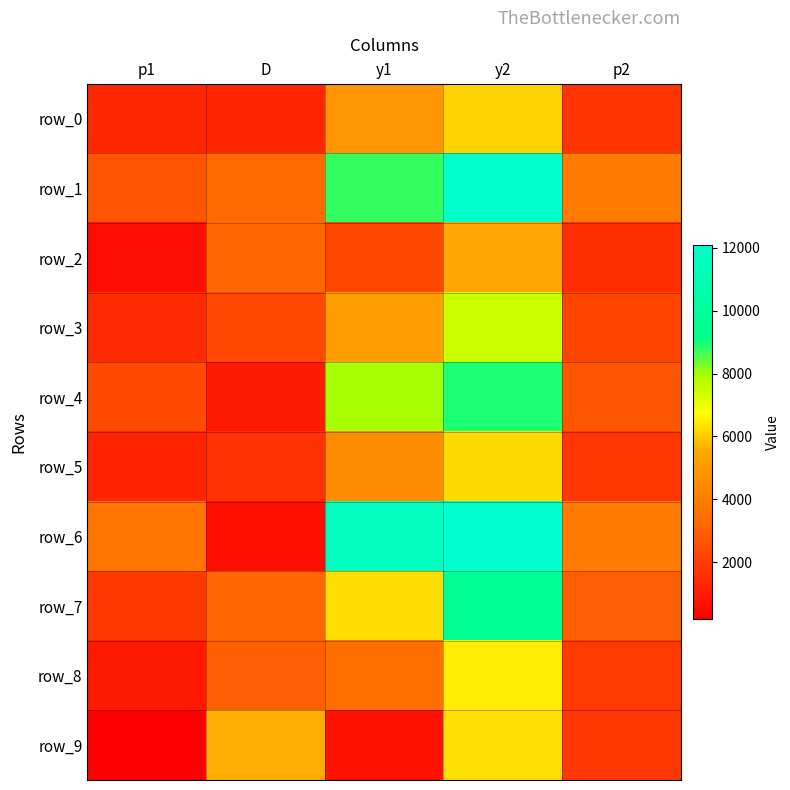

Reading left to right, what are all the values shown in this chart?

row_0: 1333.6	1319.8	4817.4	6137.2	1751.9
row_1: 2667.3	3298.4	8773.0	12071.4	3958.2
row_2: 589.4	3193.7	2248.9	5442.6	1528.5
row_3: 1433.2	2334.8	5139.3	7474.1	2202.6
row_4: 2369.4	969.7	7949.0	8918.7	2721.1
row_5: 1242.9	1716.7	4520.1	6236.8	1784.5
row_6: 3716.4	627.8	11479.5	12107.3	3973.0
row_7: 1793.2	3234.6	6263.3	9497.9	2938.1
row_8: 940.6	2972.5	3498.8	6471.3	1861.9
row_9: 180.7	5594.6	701.4	6296.0	1804.0